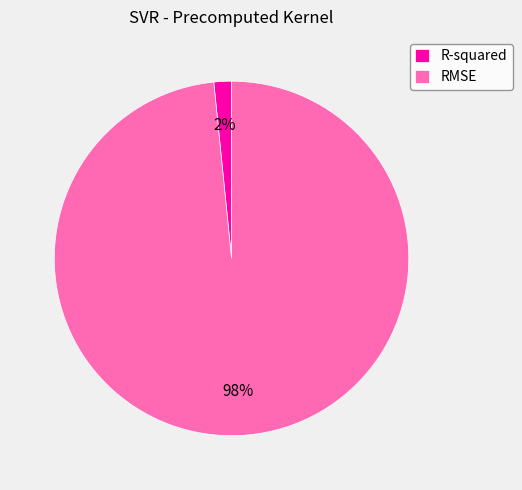

Which category has the smallest portion of the pie?

R-squared